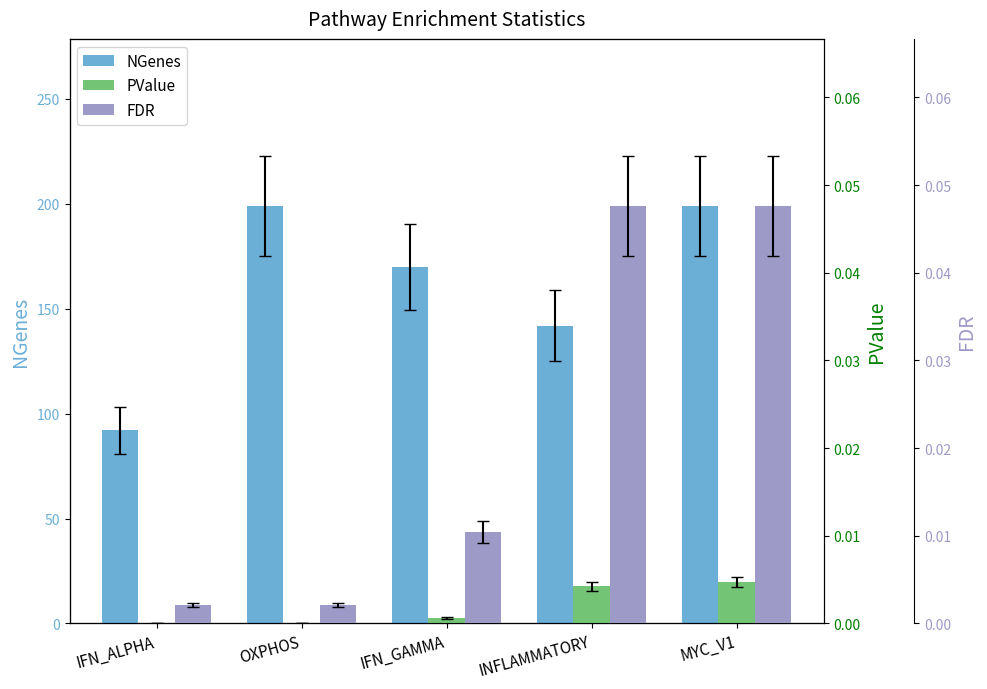

Reading left to right, extract all data points from this chart.

NGenes: IFN_ALPHA=92.0	OXPHOS=199.0	IFN_GAMMA=170.0	INFLAMMATORY=142.0	MYC_V1=199.0
PValue: IFN_ALPHA=0.0	OXPHOS=0.0	IFN_GAMMA=0.0	INFLAMMATORY=0.0	MYC_V1=0.0
FDR: IFN_ALPHA=0.0	OXPHOS=0.0	IFN_GAMMA=0.0	INFLAMMATORY=0.0	MYC_V1=0.0